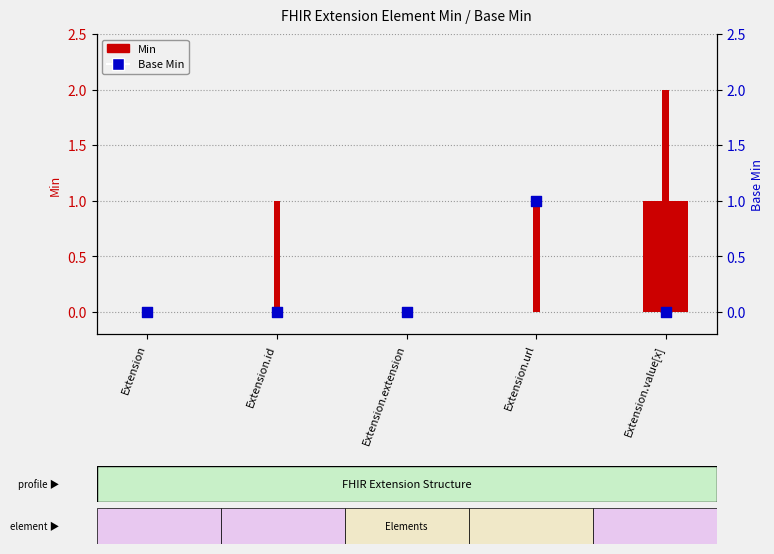

At how many categories does at least one series exceed 0?

2